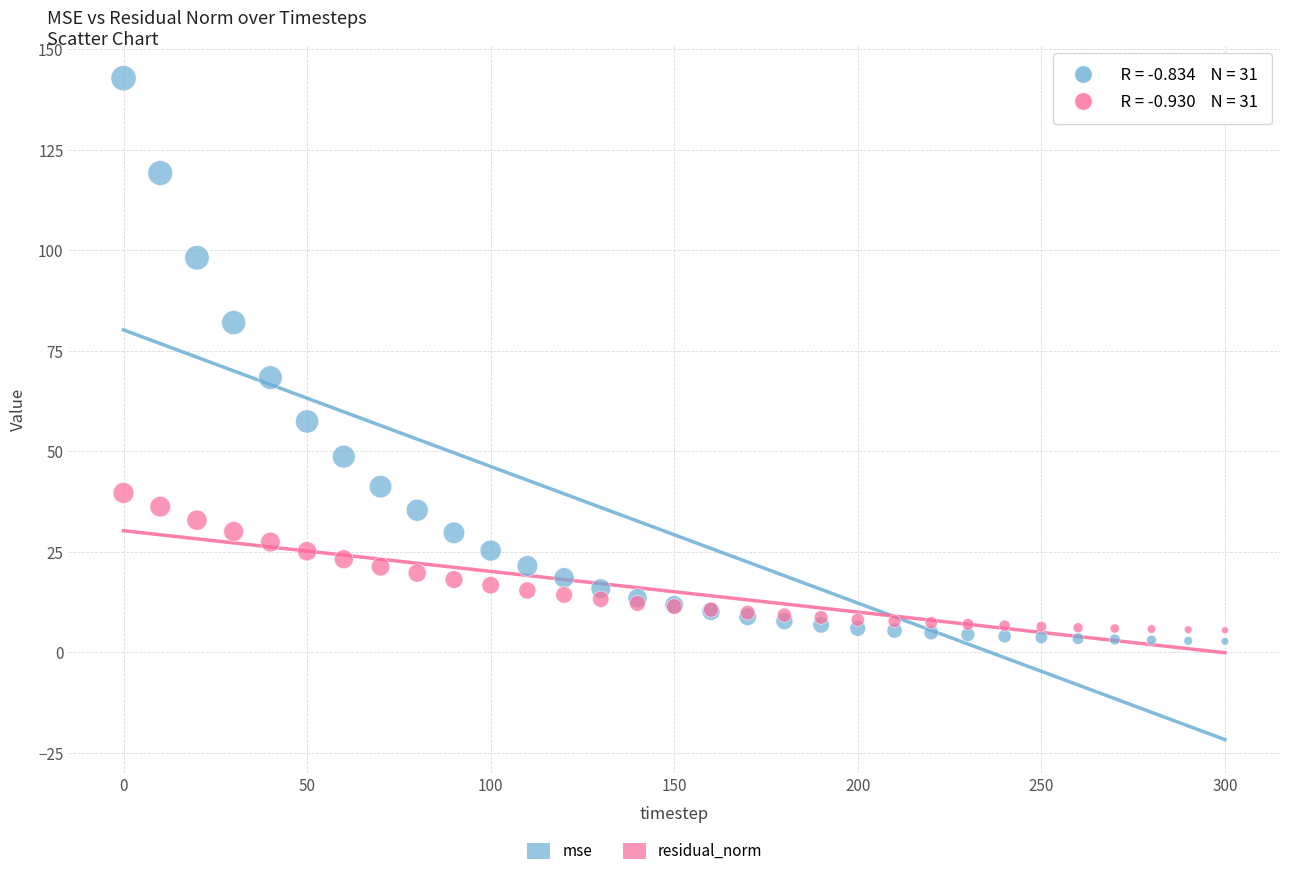

Which series reaches the minimum Y coordinate?

mse